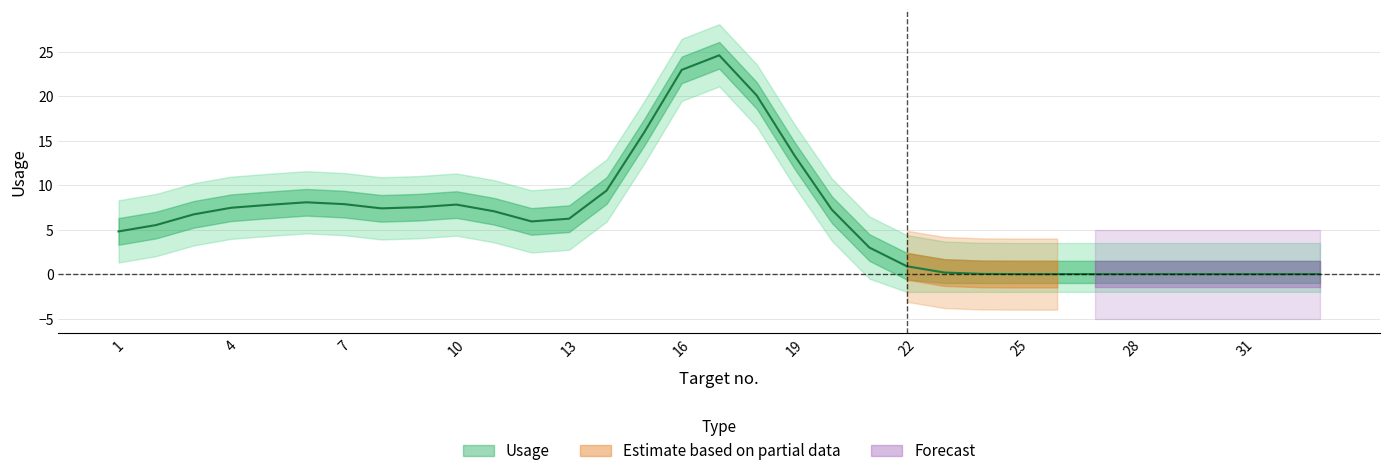

Which has a higher value, 5 or 20?

5